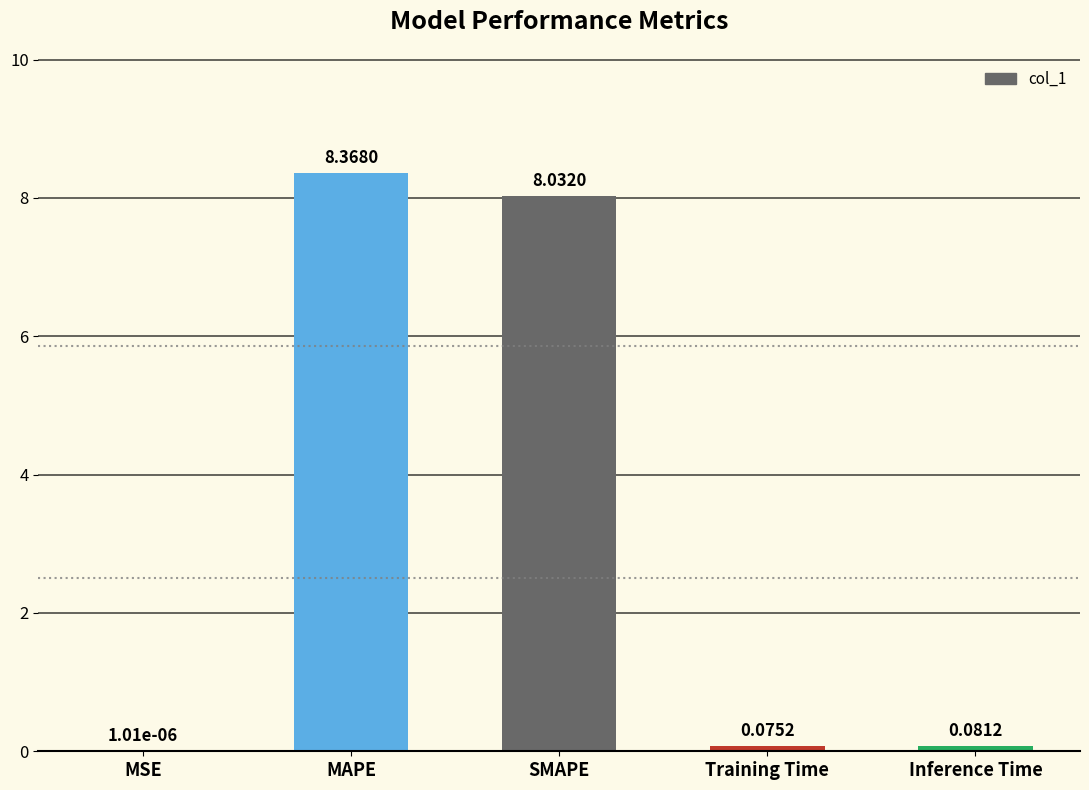

At which label is the value closest to 4?

Inference Time